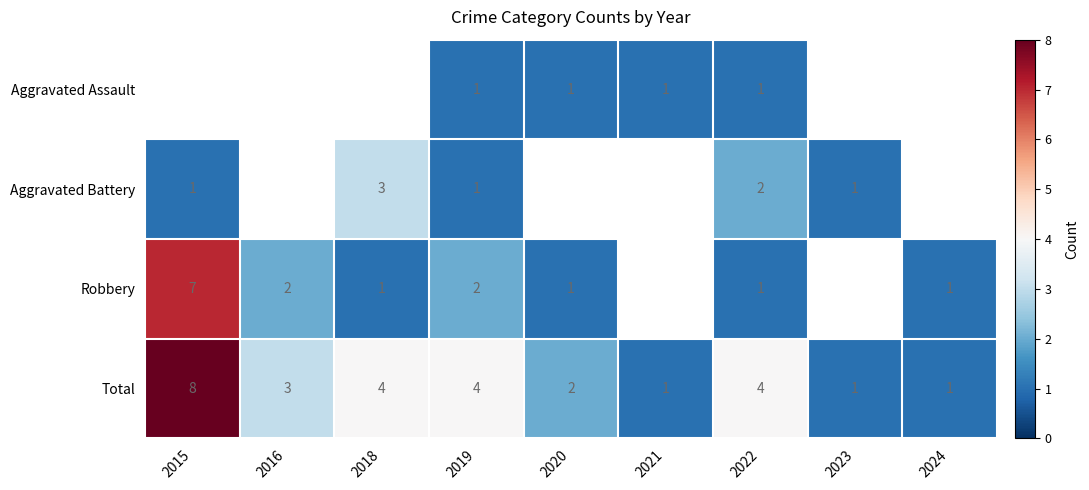

Which has a higher value, 2018 or 2021?

2021